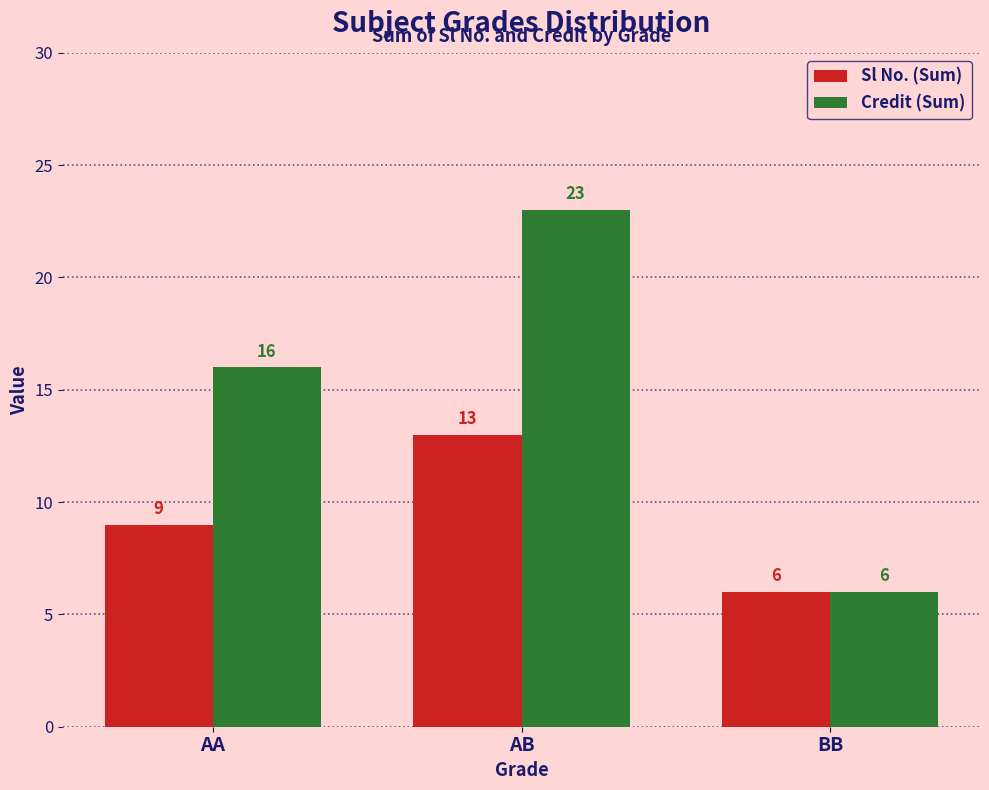

What is the difference between the maximum and minimum values in the Credit (Sum) series?

17